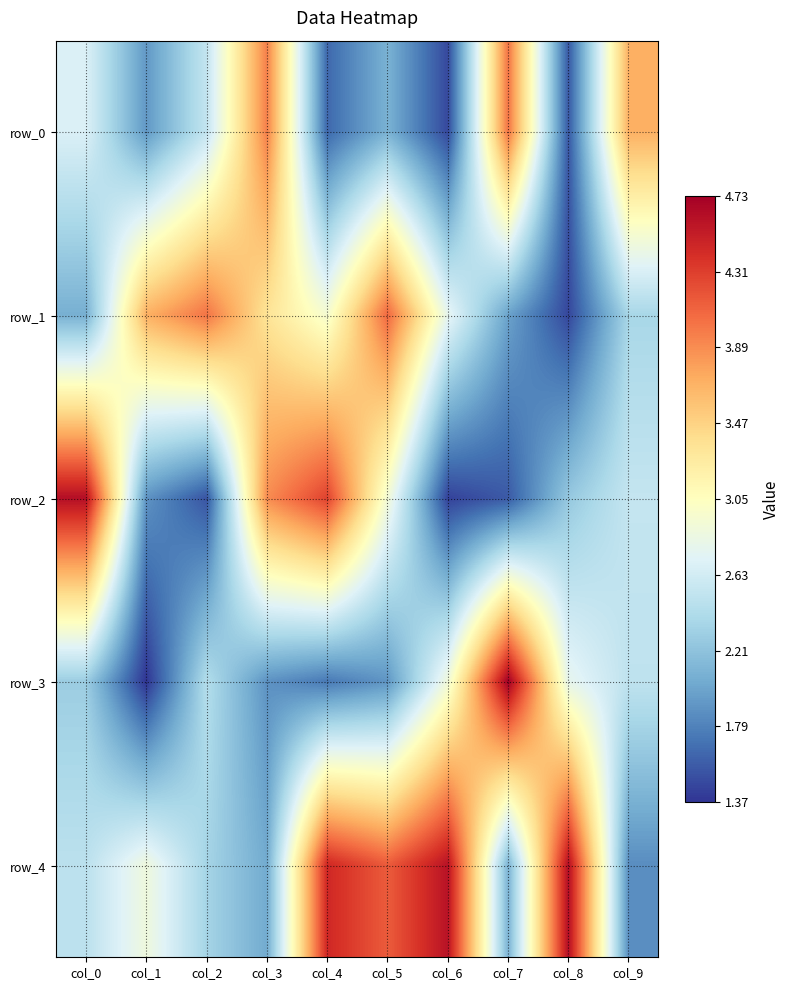

What is the average value of the row_0 series?

2.6